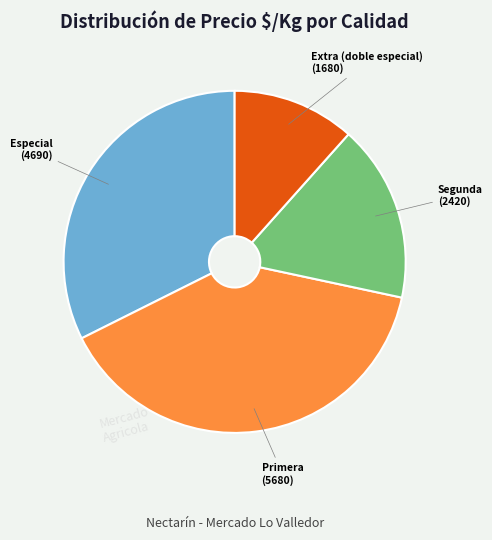

Is there any slice that represents more than half of the pie?

No